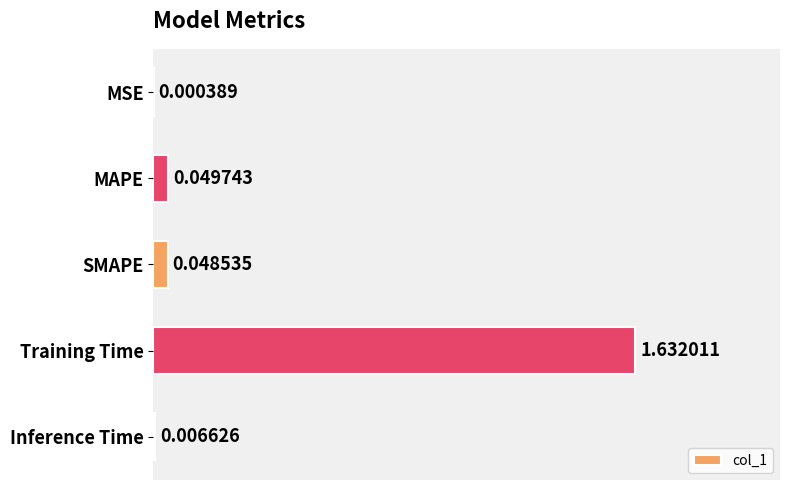

Which label corresponds to the largest value in the chart?

Training Time